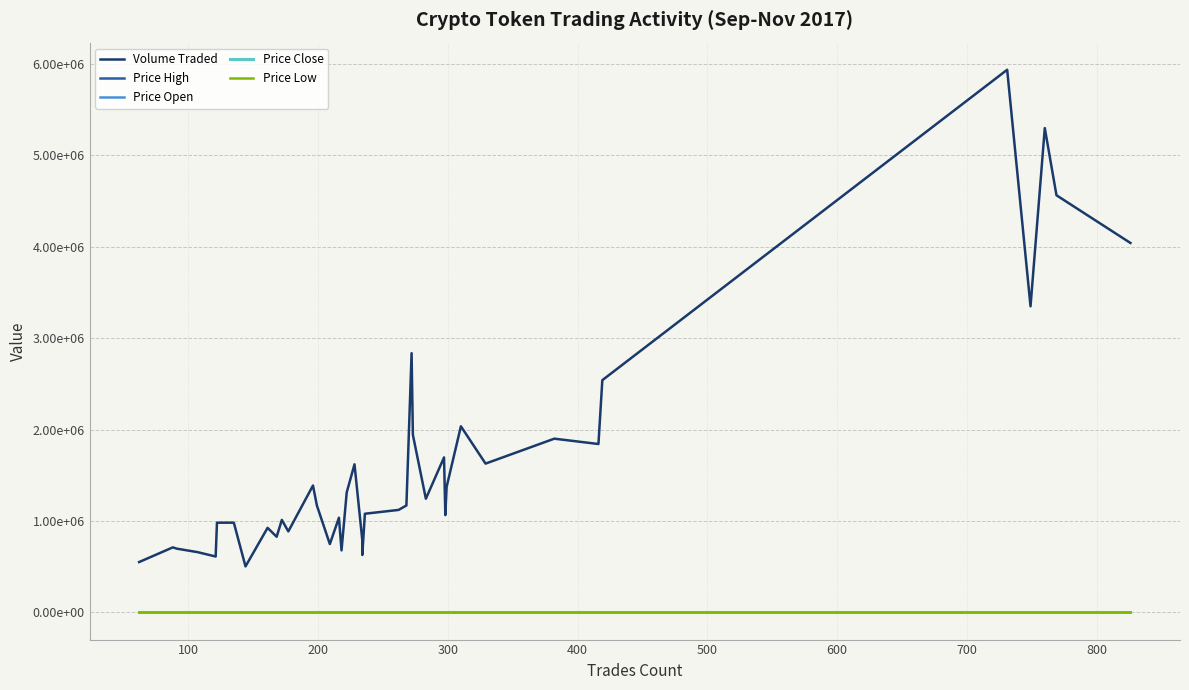

How many times do Price Open and Price Close cross each other?

24